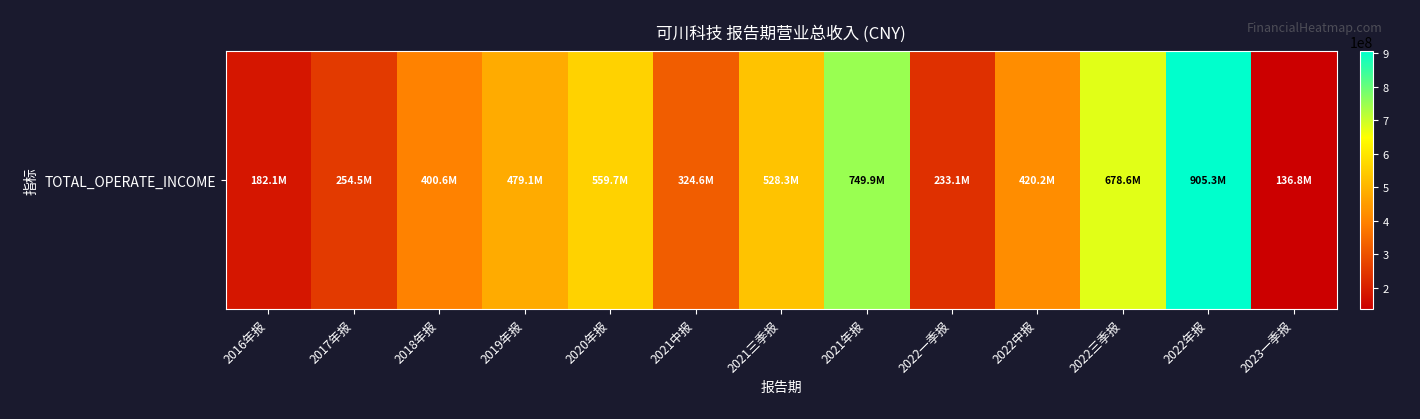

What is the difference between the values at 2023一季报 and 2019年报?

342240719.3